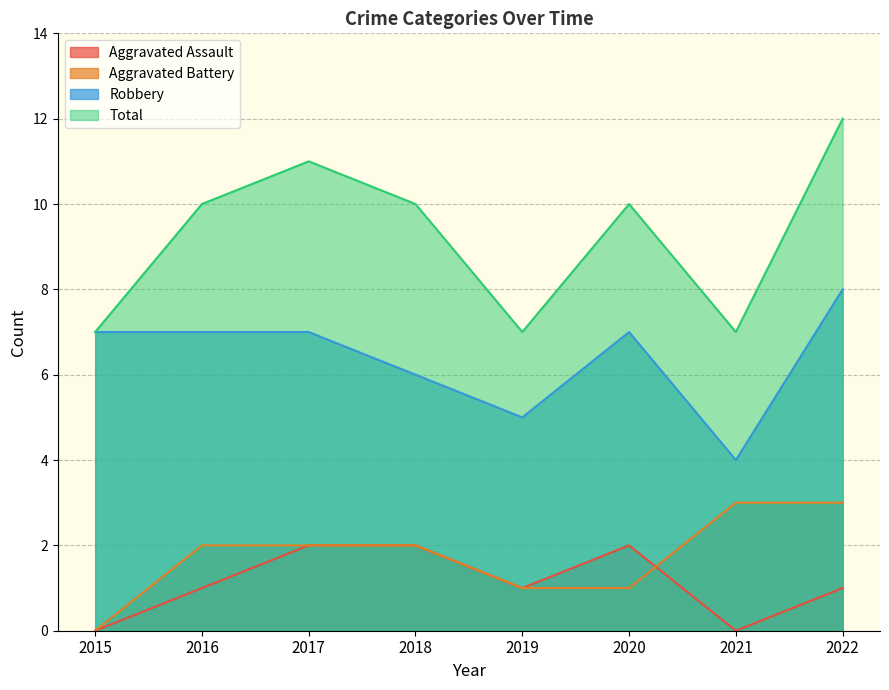

Does the chart have visible grid lines?

Yes